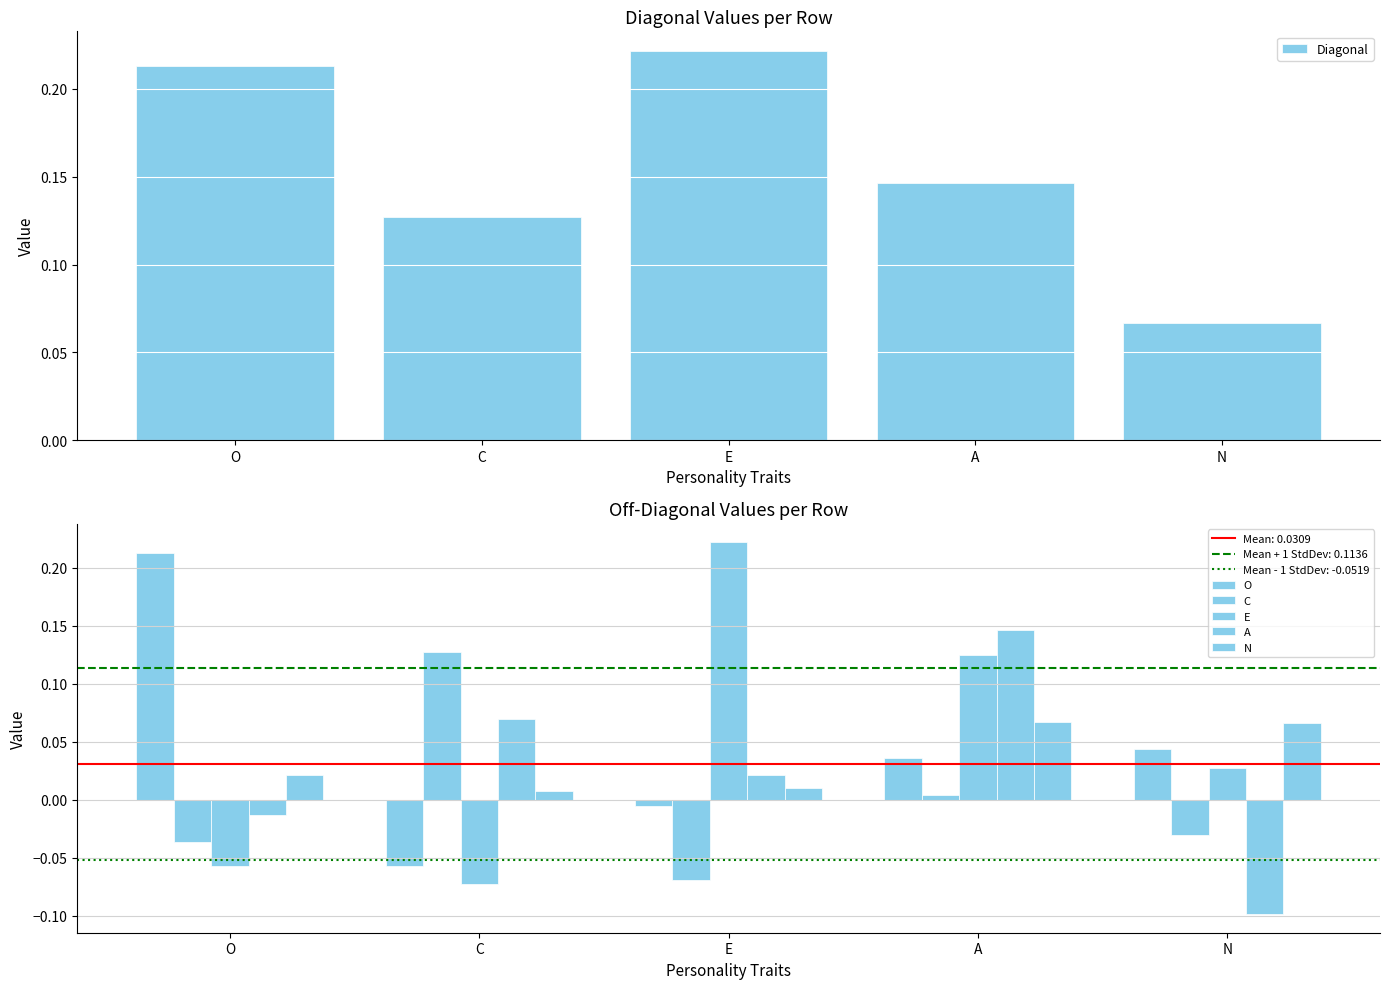

Rank the series at N from highest to lowest value.

Diagonal, N, O, E, C, A